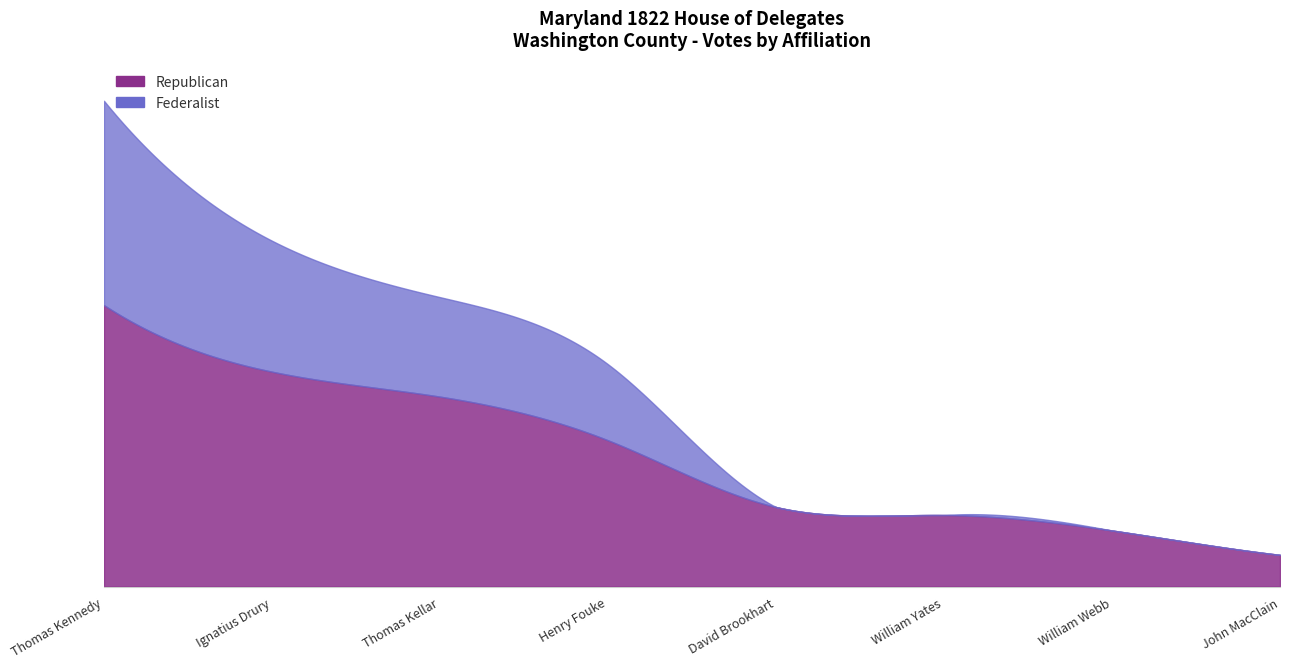

At which category is the sum across all series the highest?

Thomas Kennedy